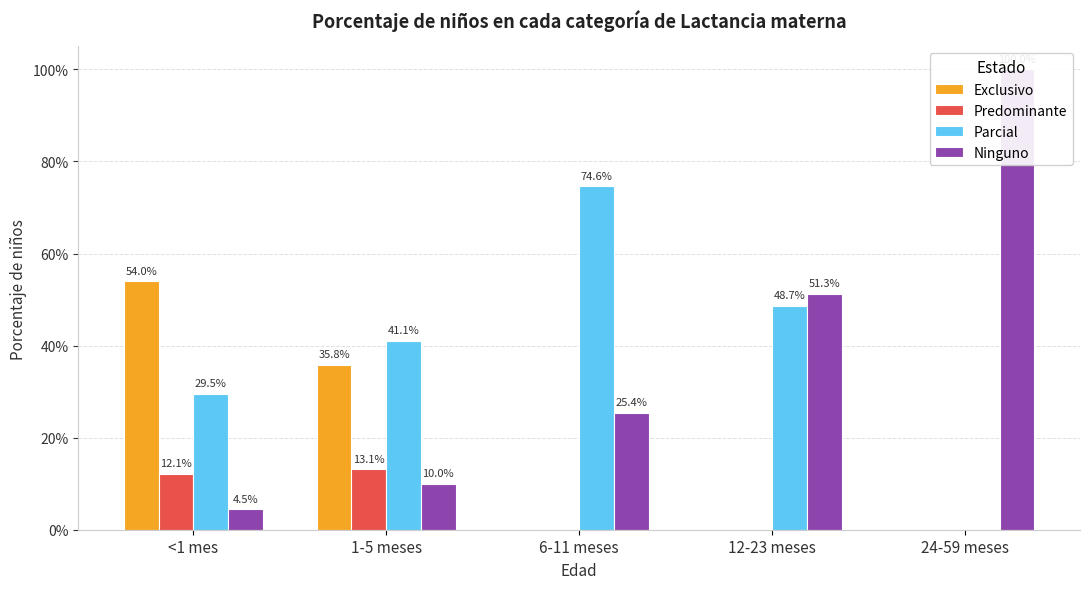

At how many categories does at least one series exceed 0?

5